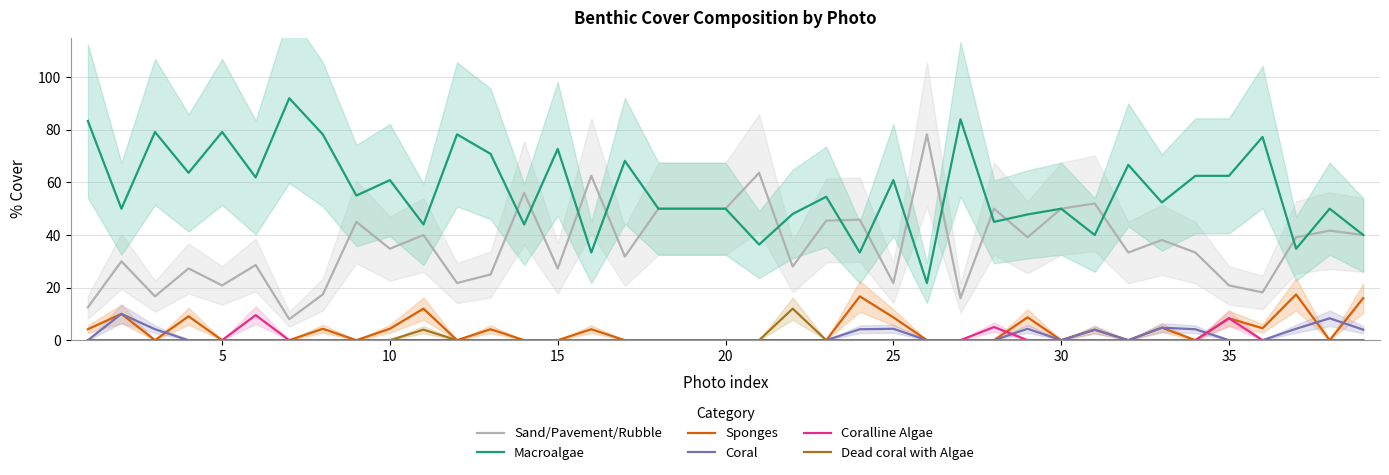

Does the chart have visible grid lines?

Yes